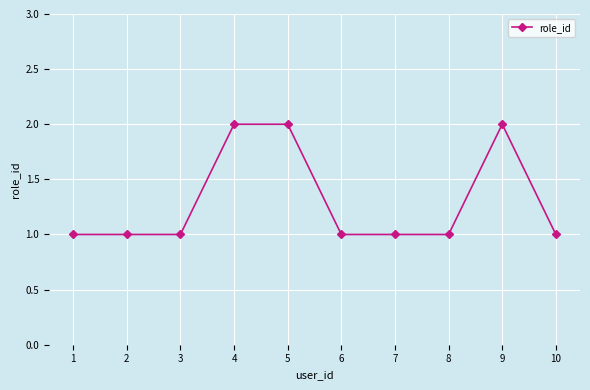

How many lines are shown in the chart?

1